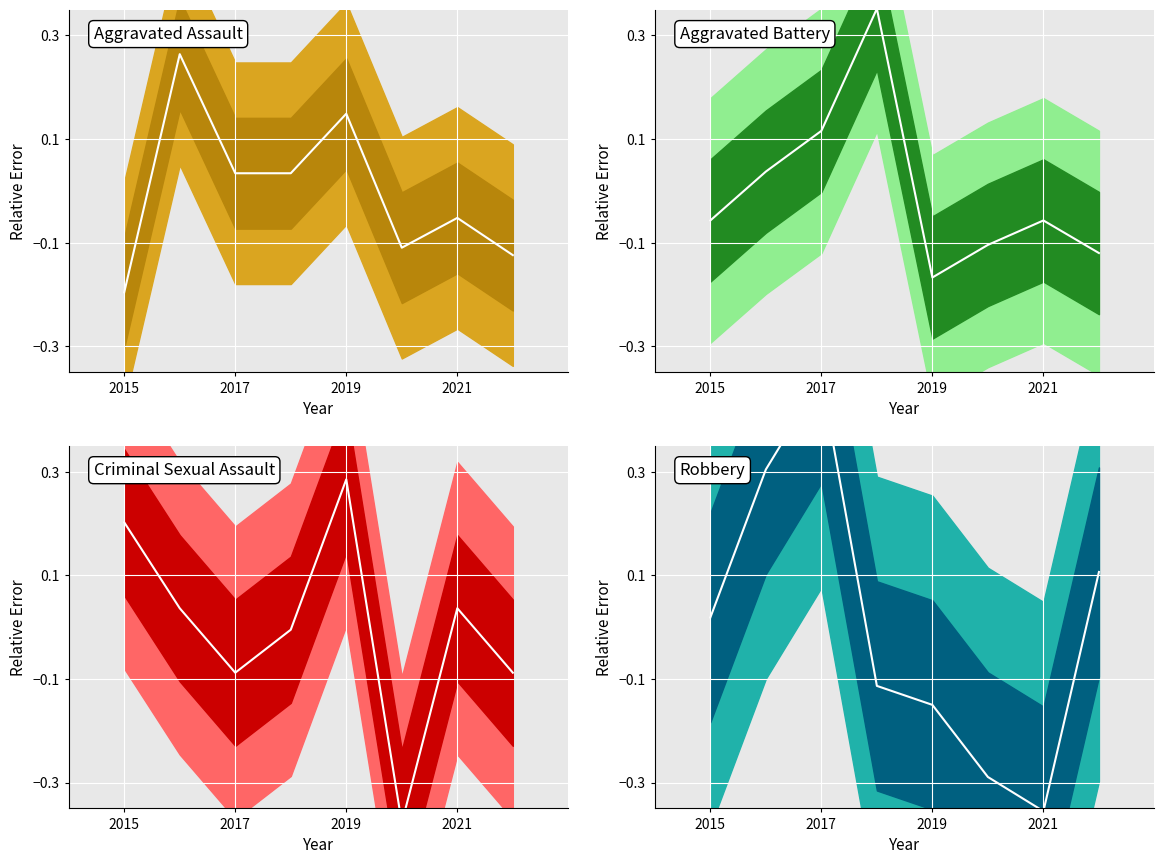

How many negative values does the Aggravated Assault (trend) series have?

4